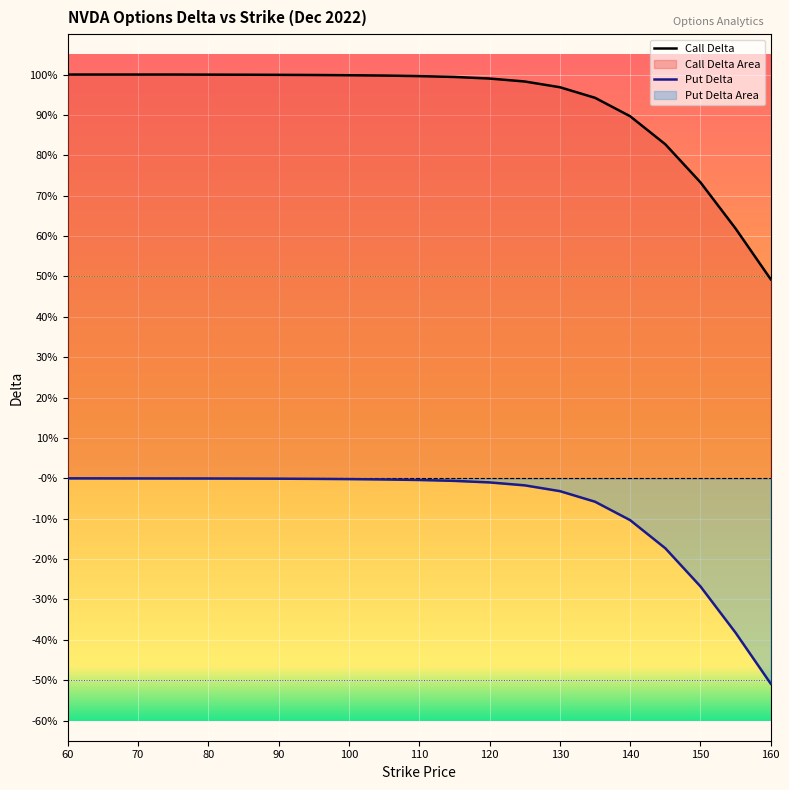

True or false: Call Delta has a value of 1.0 at 75.

True